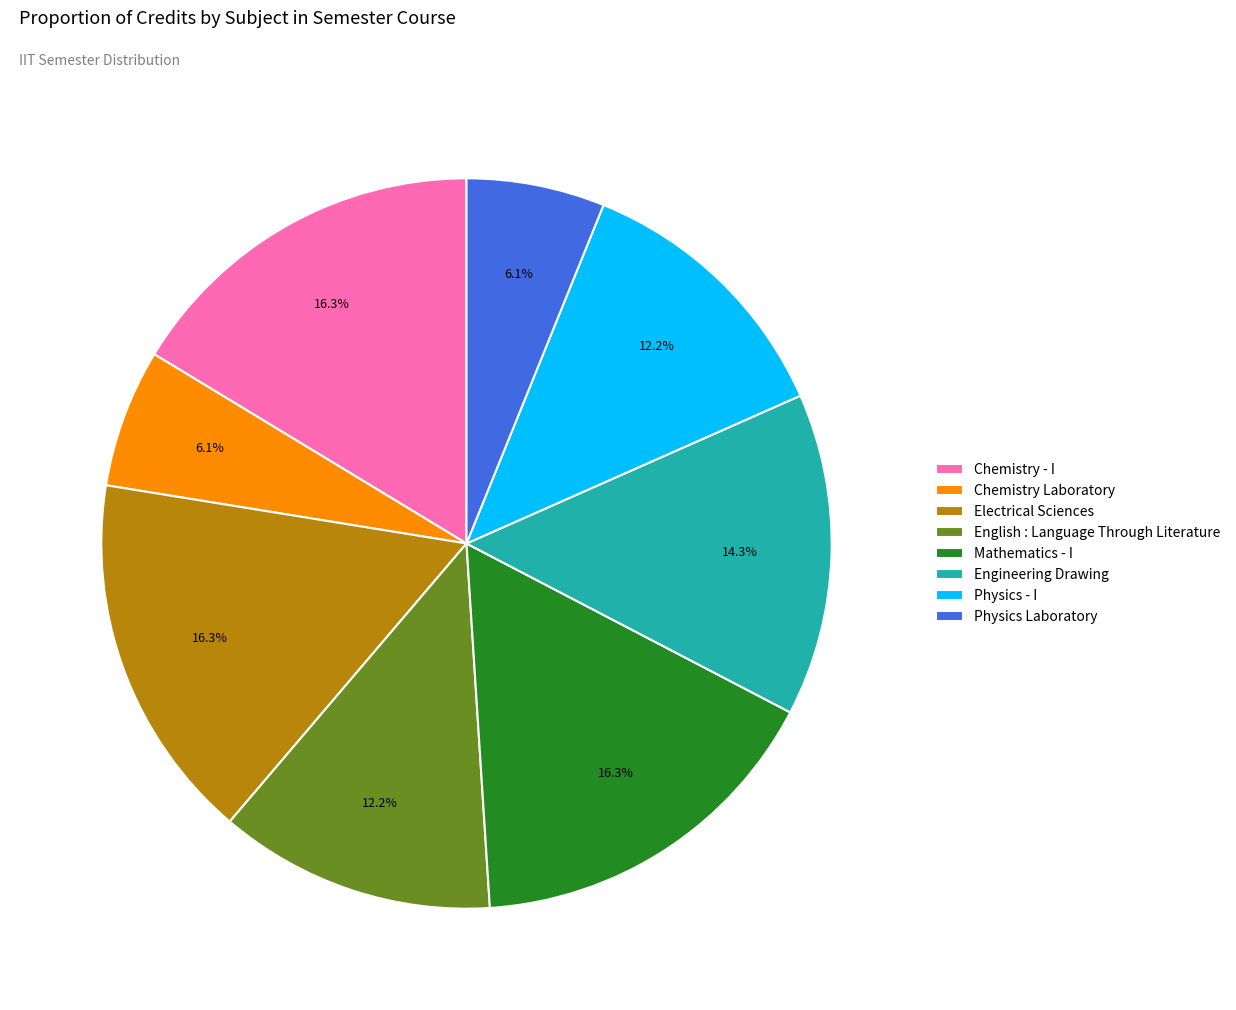

Combined, what portion of the pie is Chemistry Laboratory and Mathematics - I?

22.4%